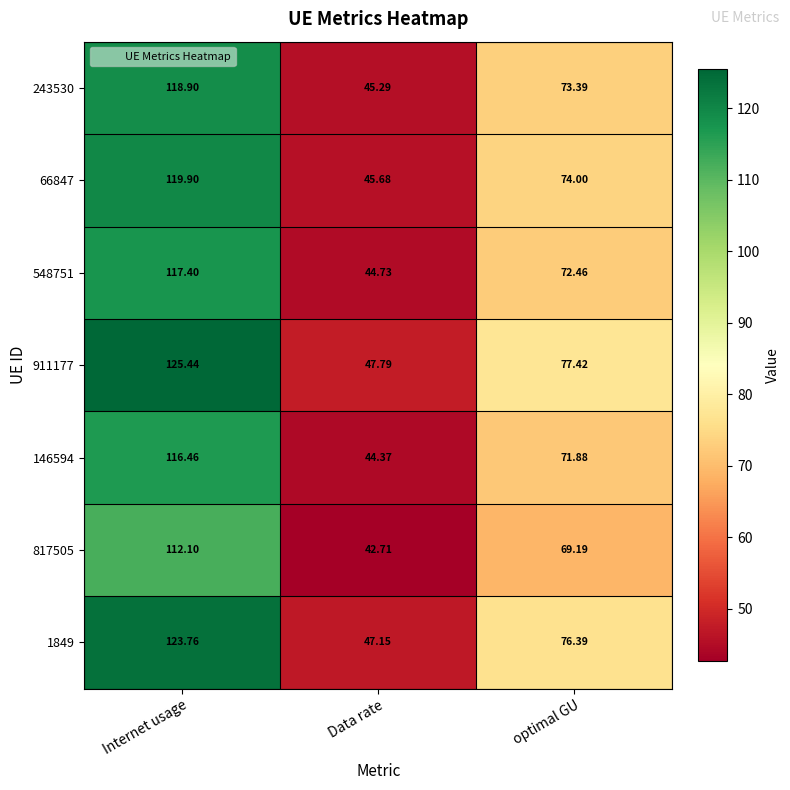

At which category is the sum across all series the highest?

Internet usage